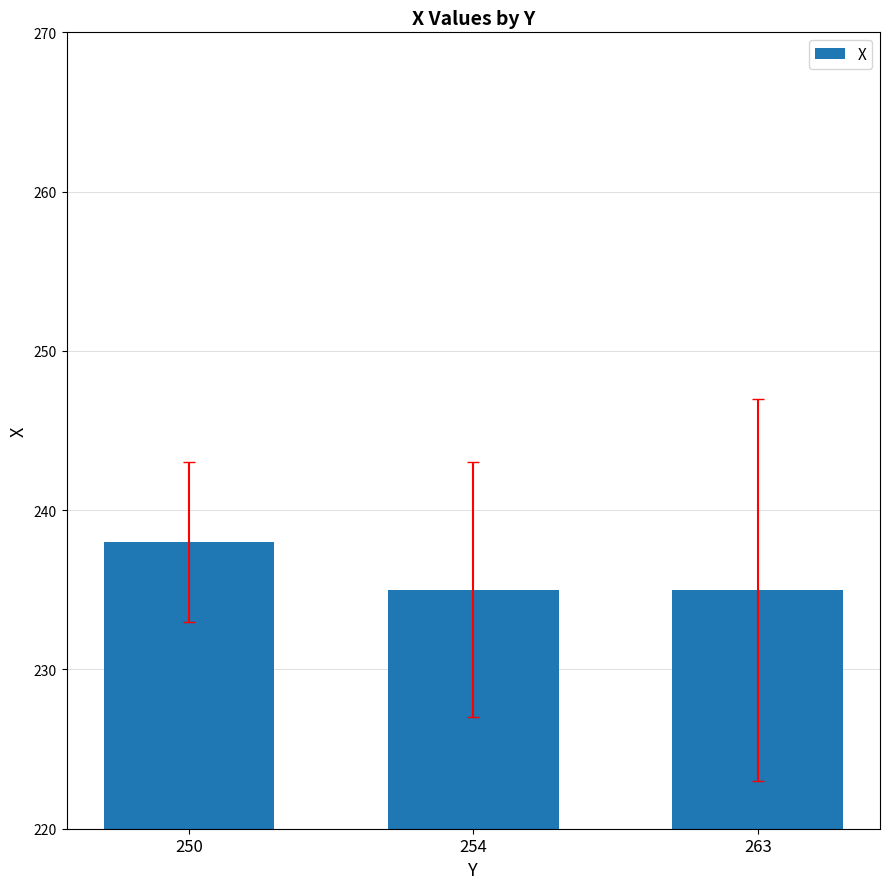

How many values are between 235 and 238?

3